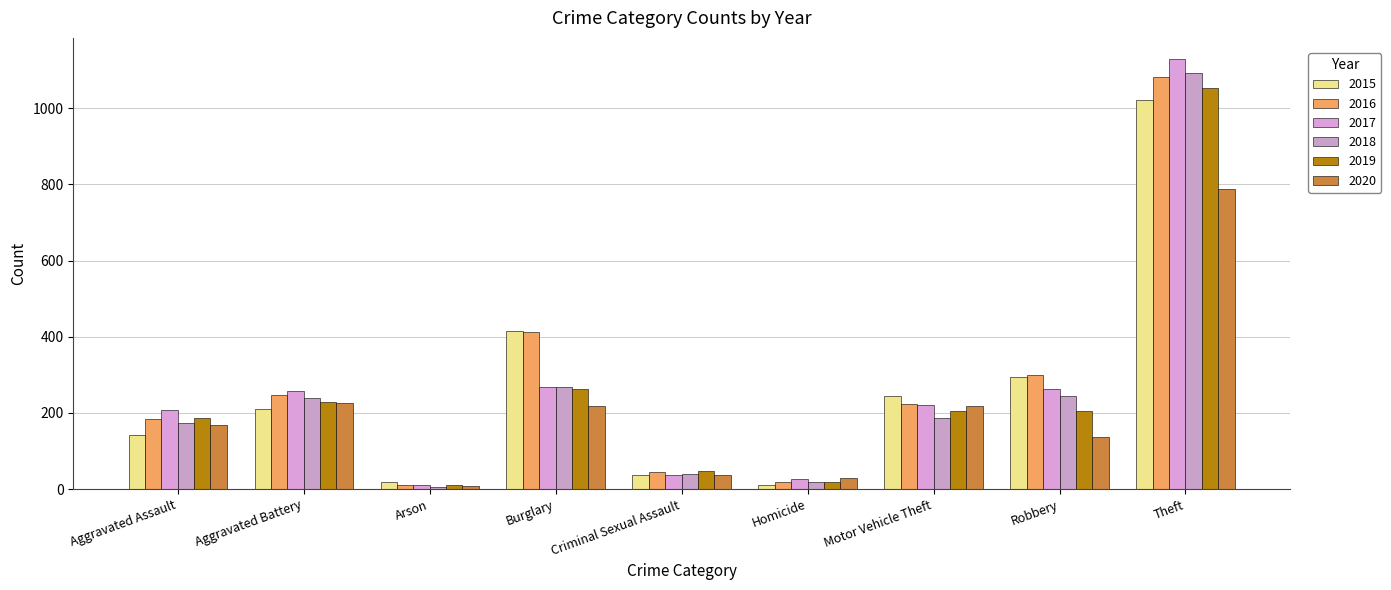

How many series are shown in this chart?

6